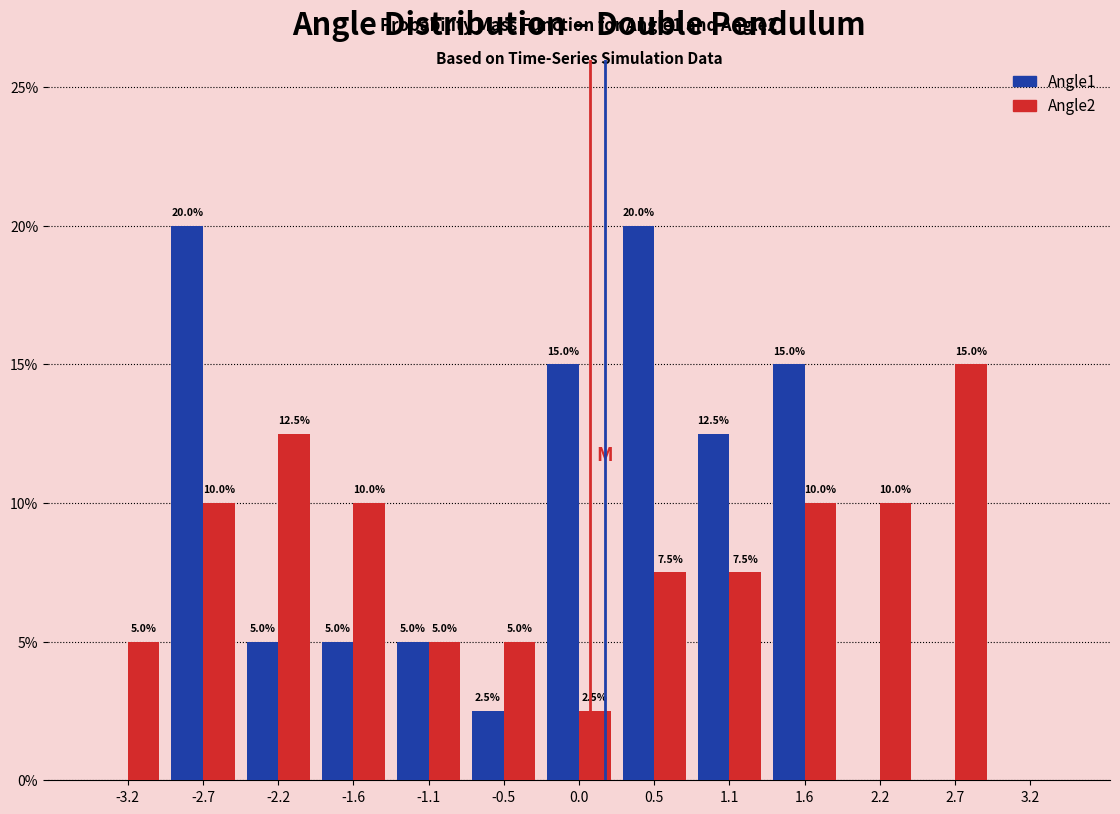

In the Angle2 series, which range on the x-axis has the tallest bar?

2.4 to 3.0